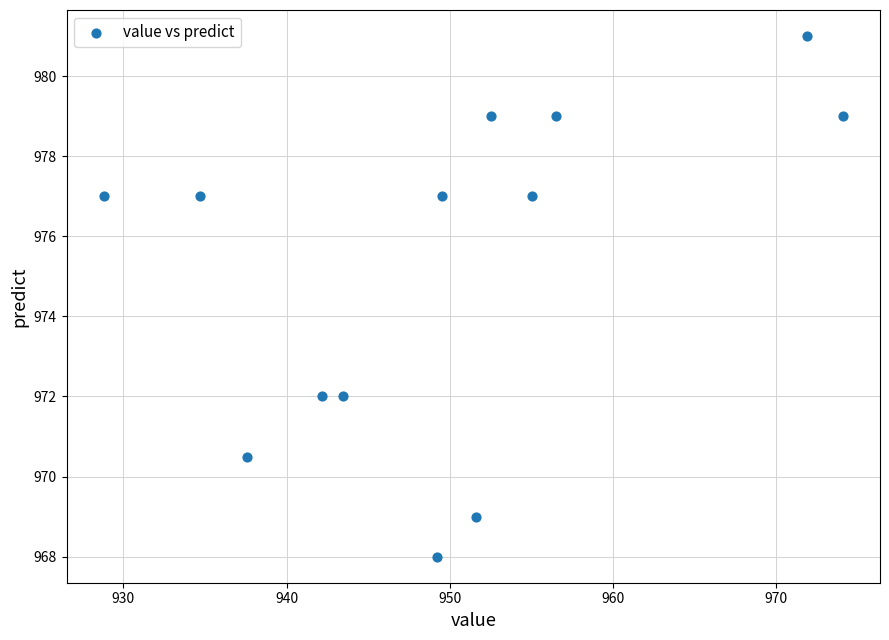

What is the range of Y values (max minus min)?

13.0